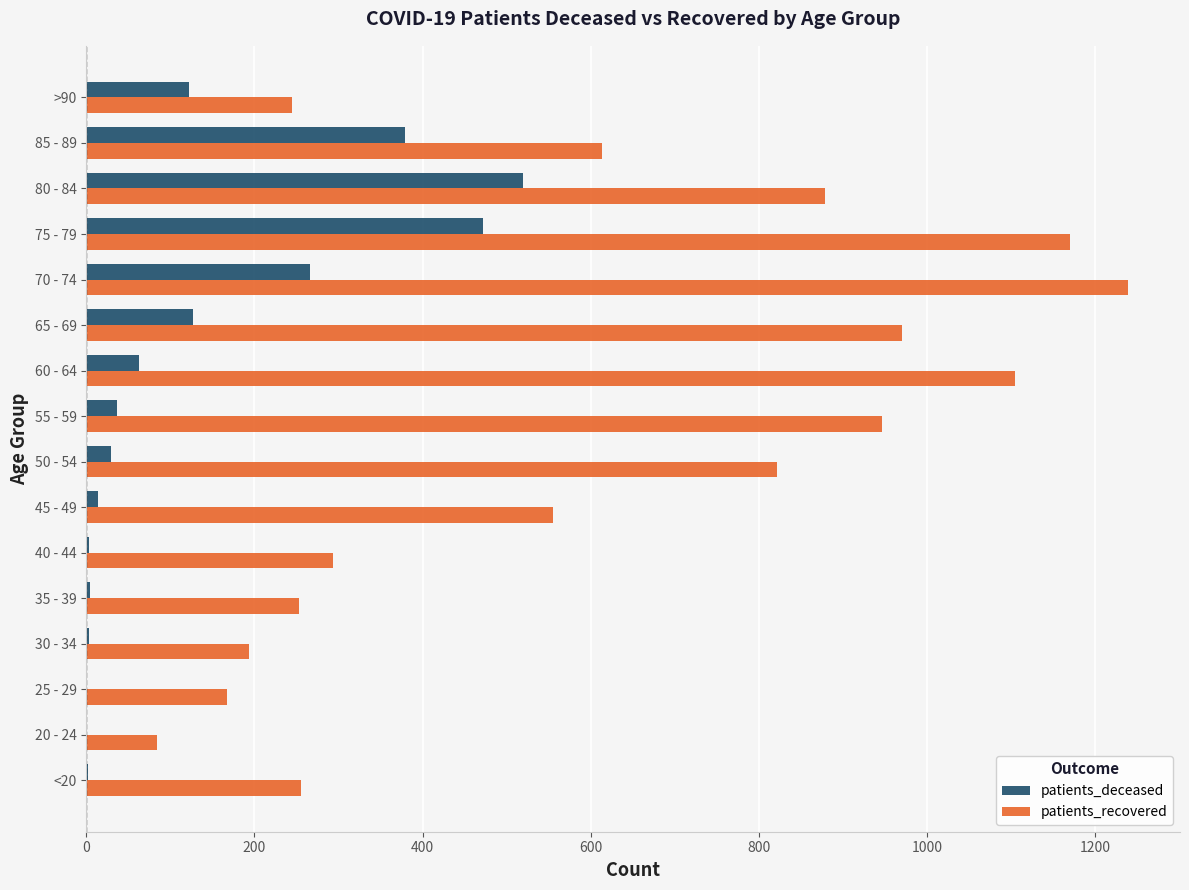

At which category does the chart reach its peak across all series?

70 - 74